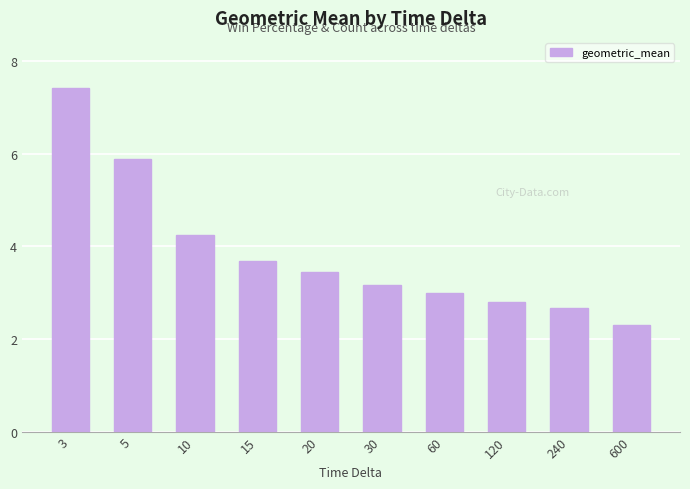

What value does the data have at 20?

3.4